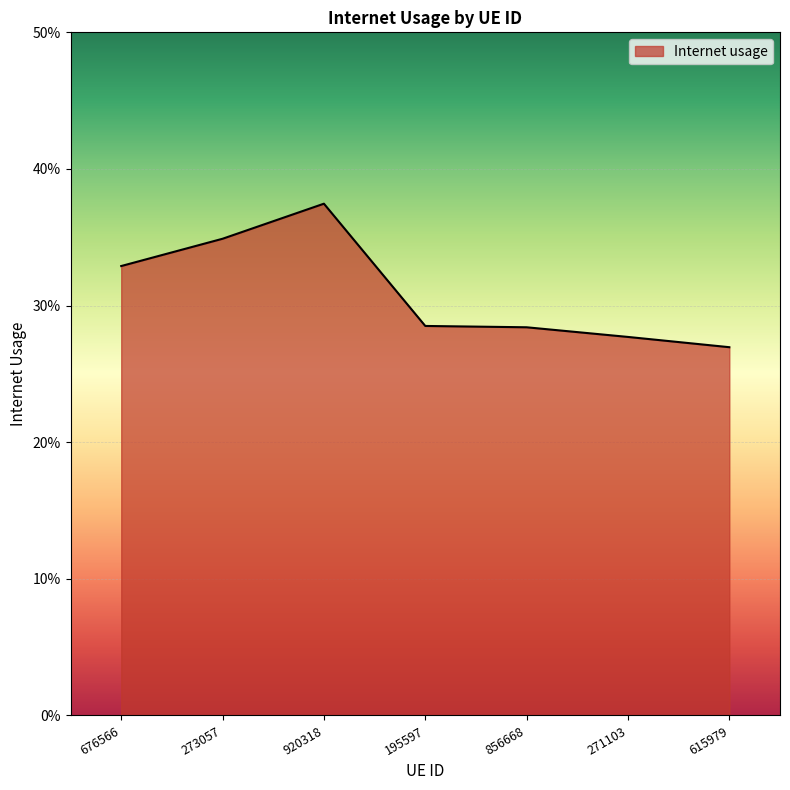

How many interior local peaks (higher than both neighbors) does the data have?

1